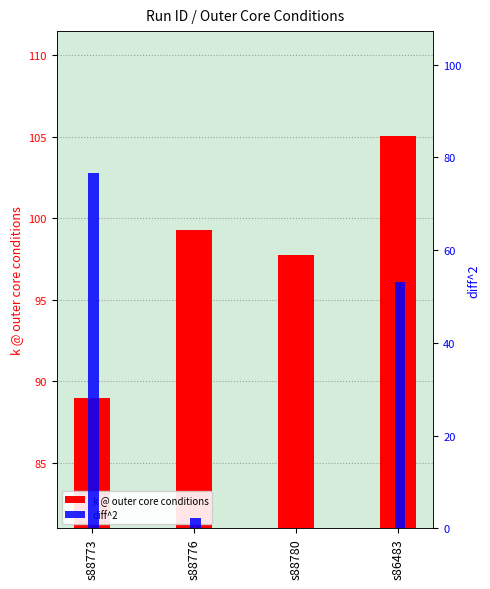

Is the value of k @ outer core conditions at s88780 greater than the value of diff^2 at s88776?

Yes